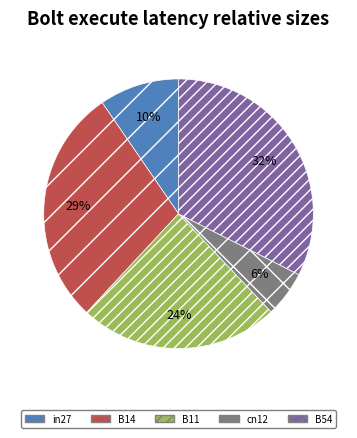

Which slice is the largest?

B54